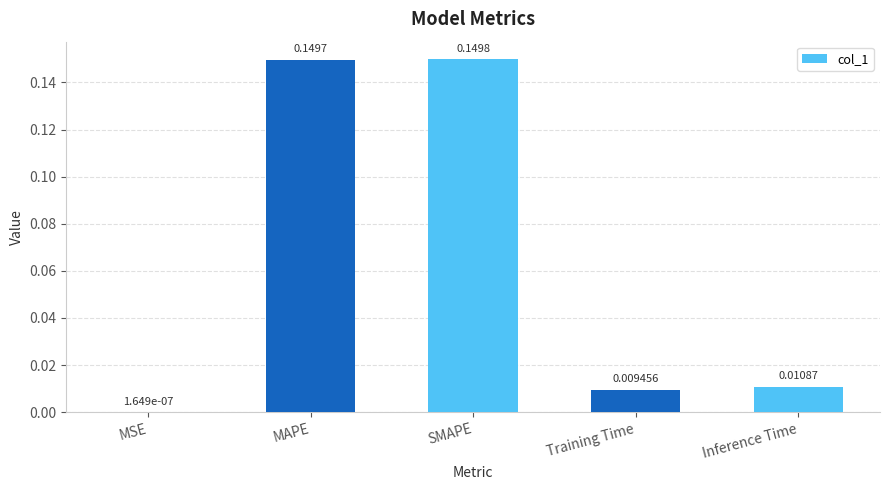

What is the sum of all values?

0.3